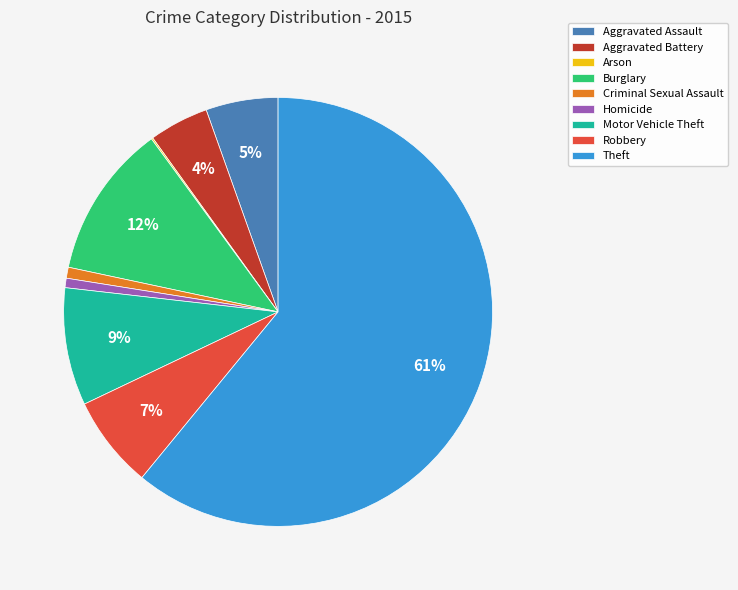

Is there any slice that represents more than half of the pie?

Yes